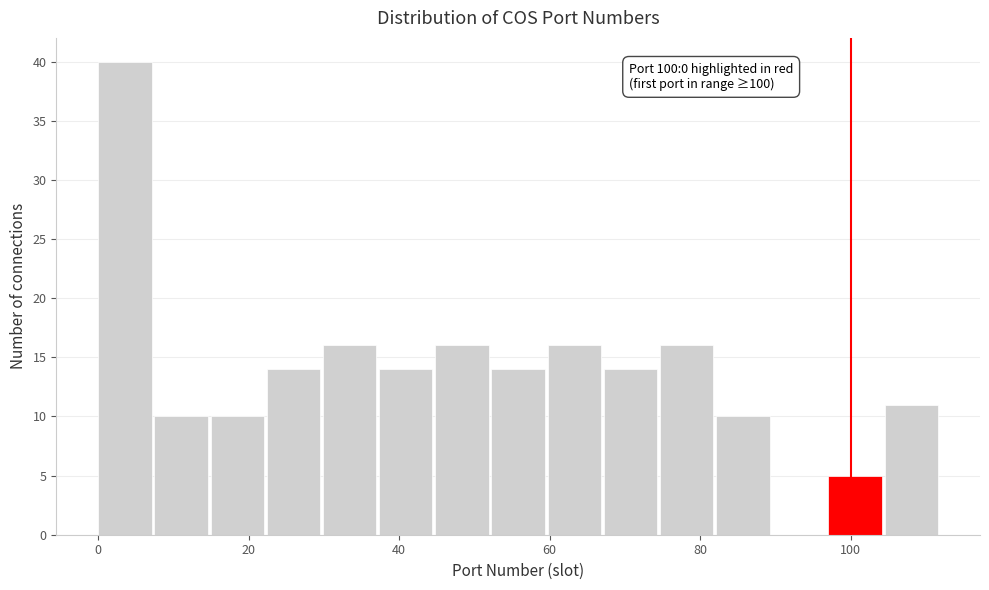

Around what value on the x-axis is the tallest bar? Give the approximate position of its centre, as read against the axis.

4